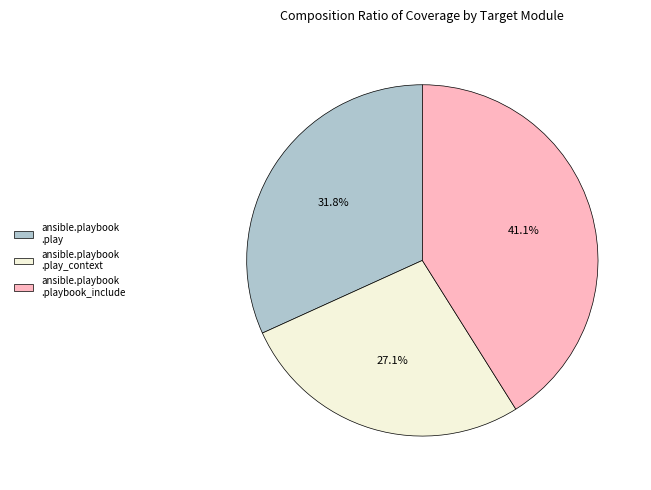

Do ansible.playbook .play and ansible.playbook .play_context together represent more than half of the pie?

Yes